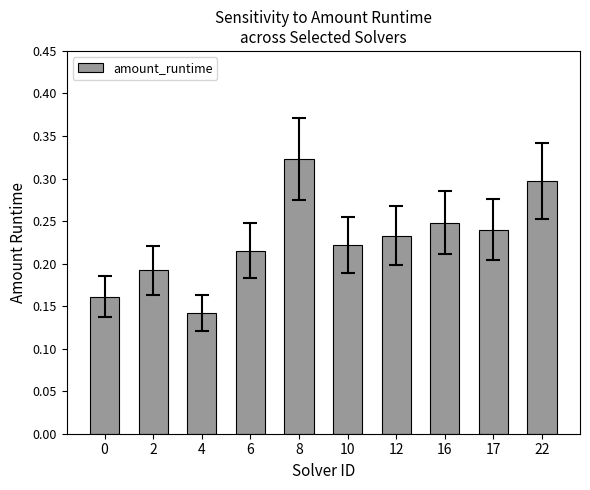

Rank the categories by value from lowest to highest.

4, 0, 2, 6, 10, 12, 17, 16, 22, 8